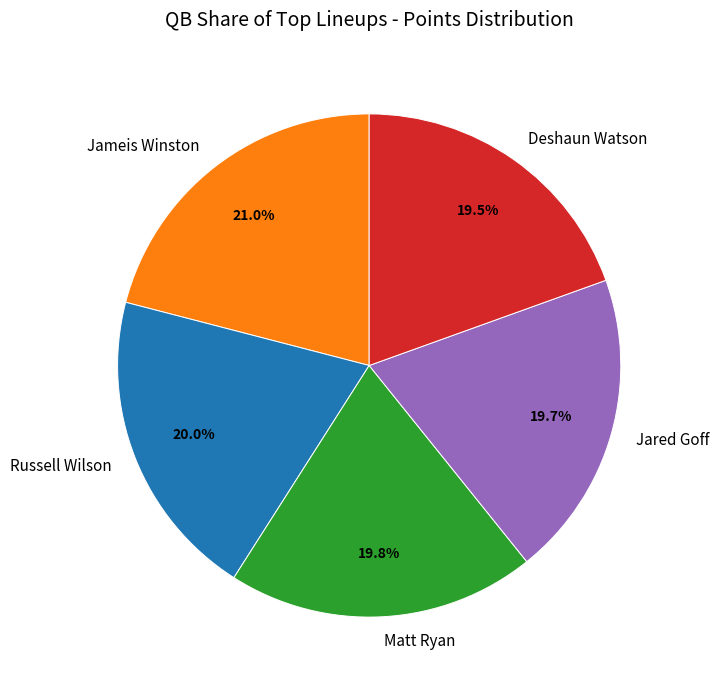

Combined, what portion of the pie is Matt Ryan and Jared Goff?

39.5%